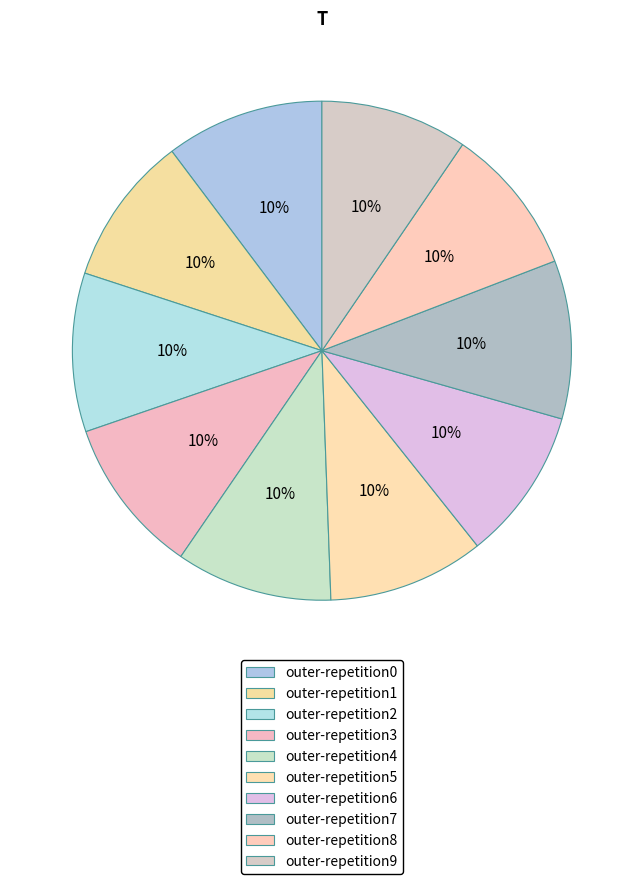

To the nearest percent, what portion does outer-repetition2 represent?

10%